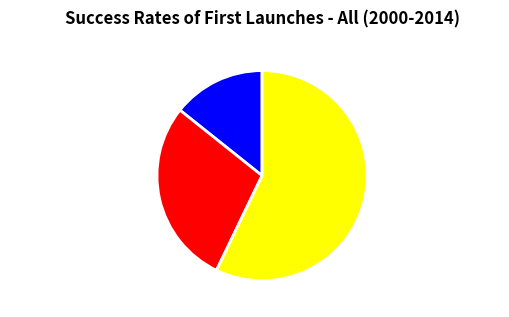

True or false: GAME_BEGIN_END accounts for 22% of the total.

False